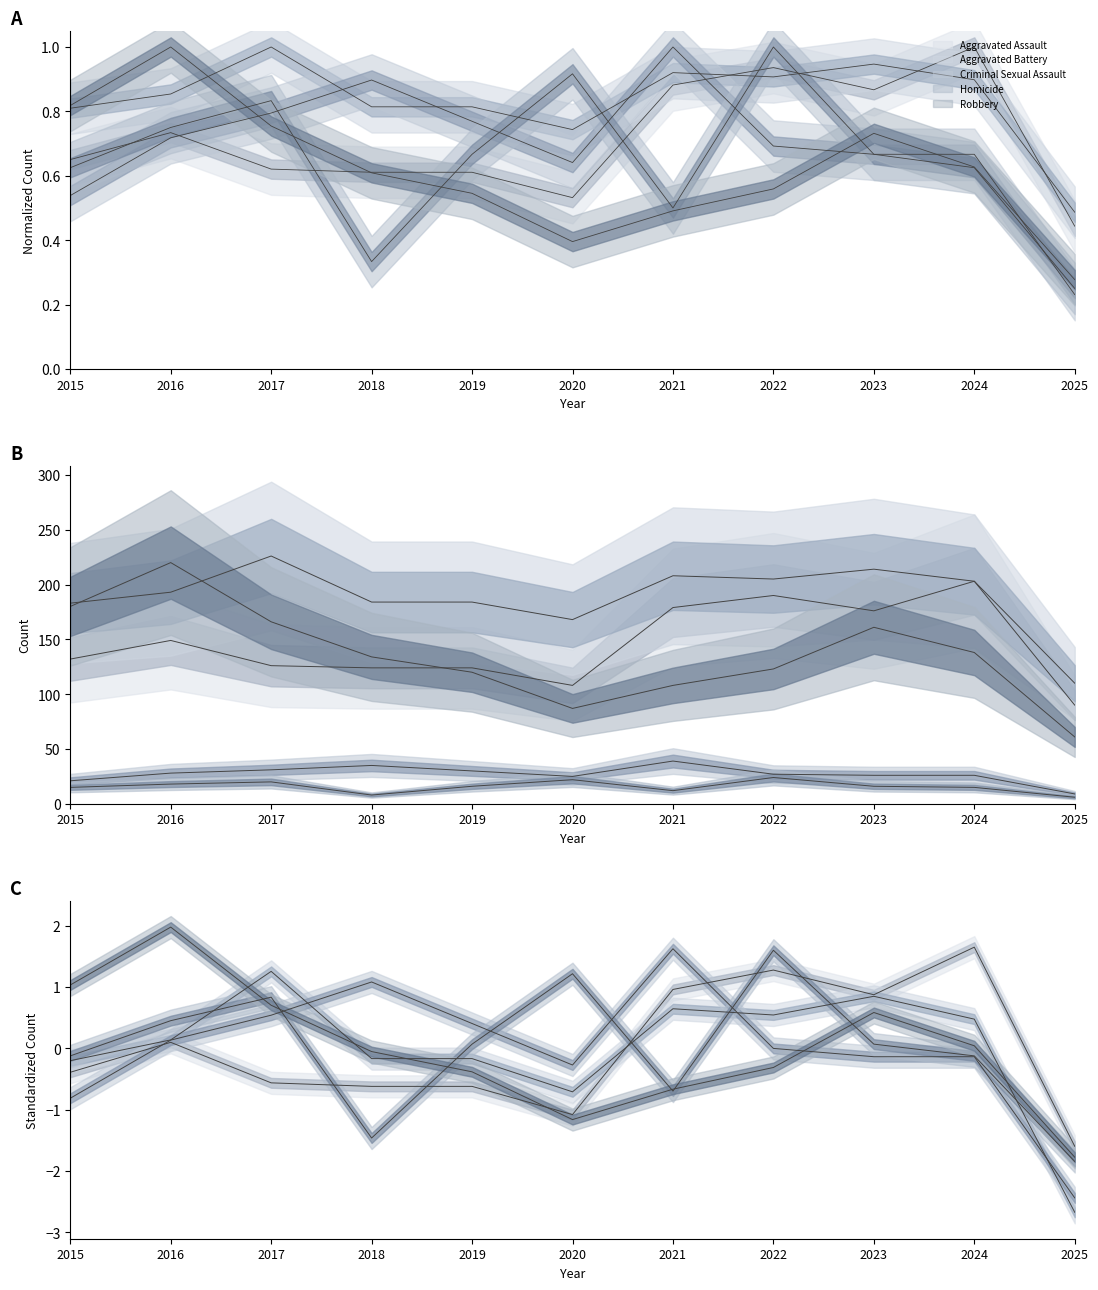

What is the difference between the Aggravated Battery values at 2023 and 2017?

0.1